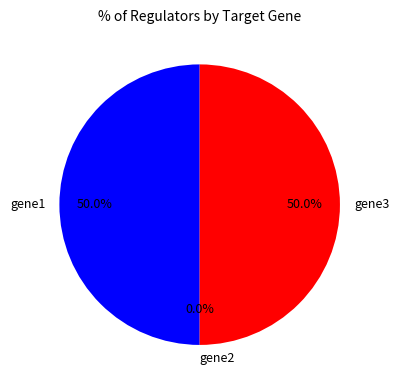

What is the total percentage of gene3 and gene2?

50.0%